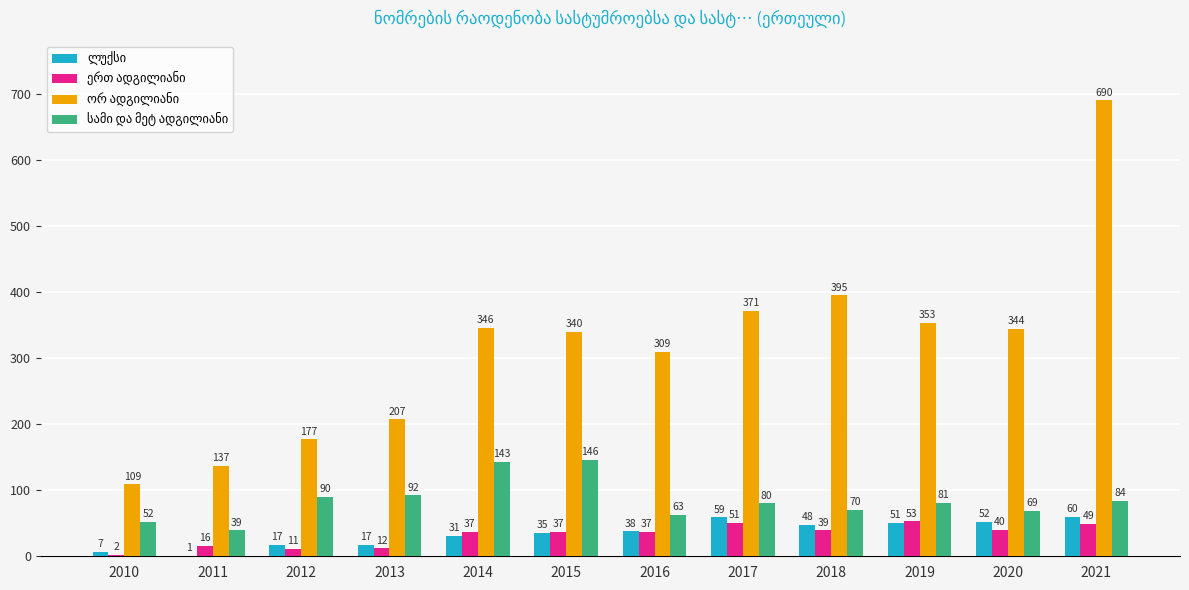

Count the number of data series in this chart.

4